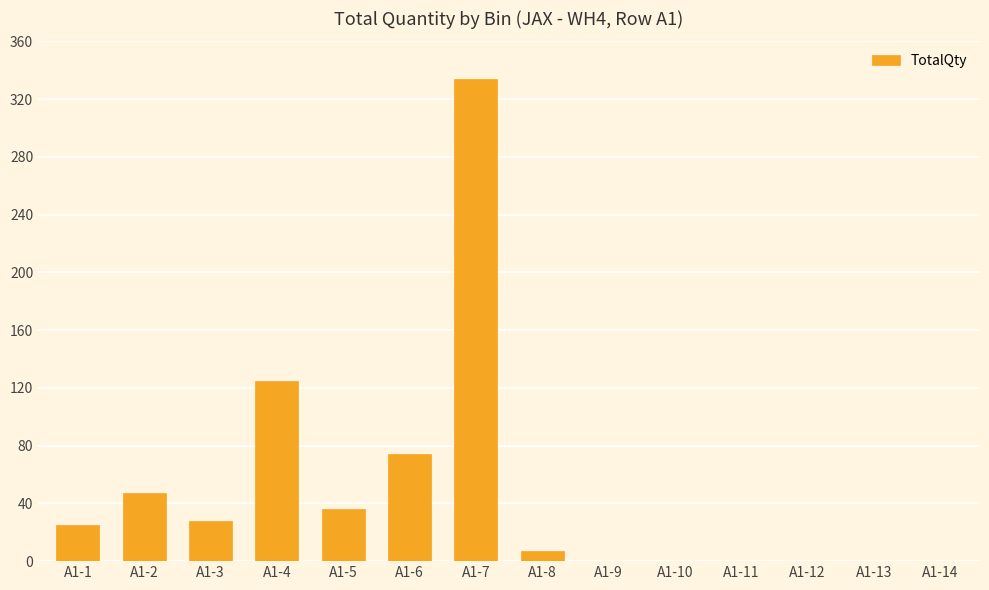

At which category does the chart reach its peak across all series?

A1-7